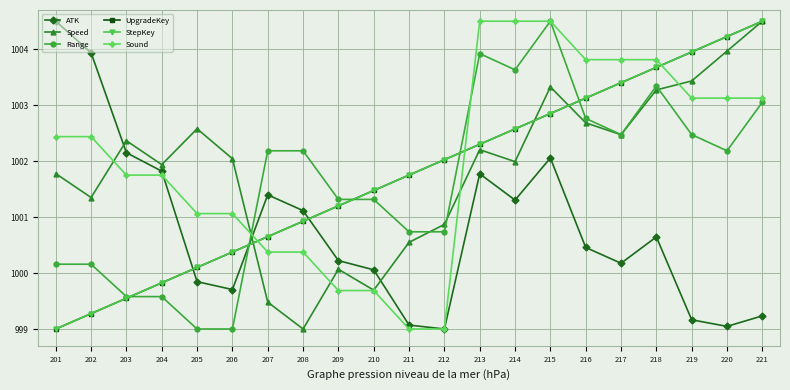

At which category is the sum across all series the highest?

215